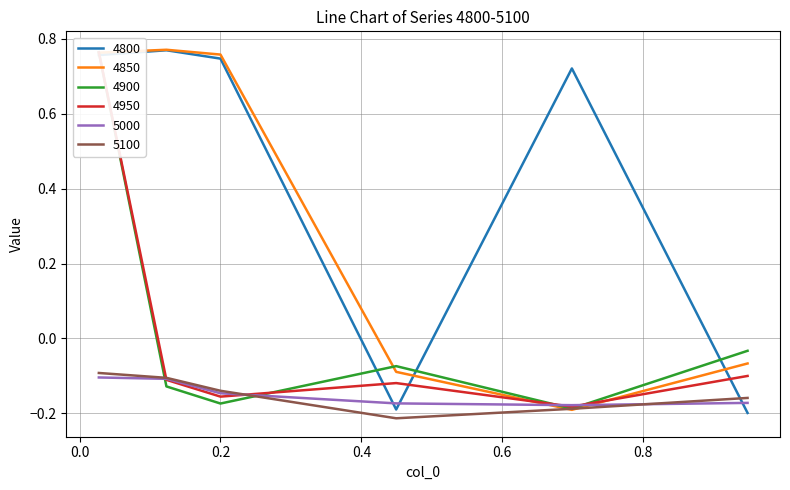

Is it true that 4950 equals -0.1 at 0.947945205479452?

True